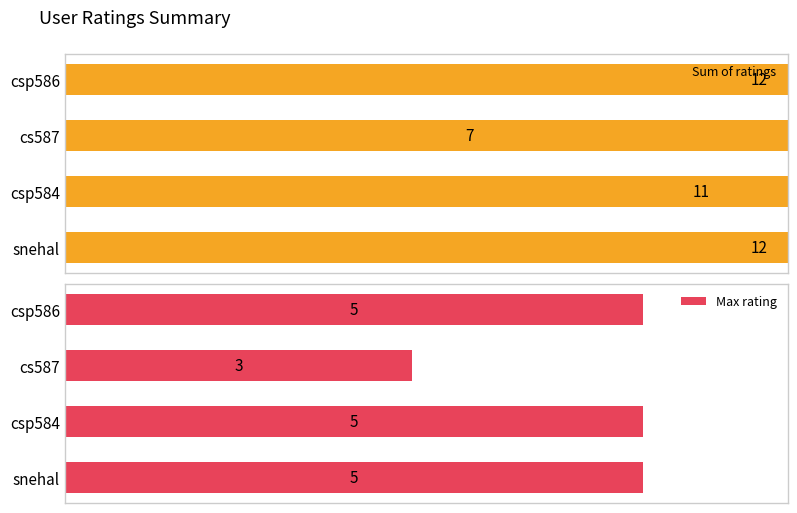

Which series has the largest range (max minus min)?

Sum of ratings